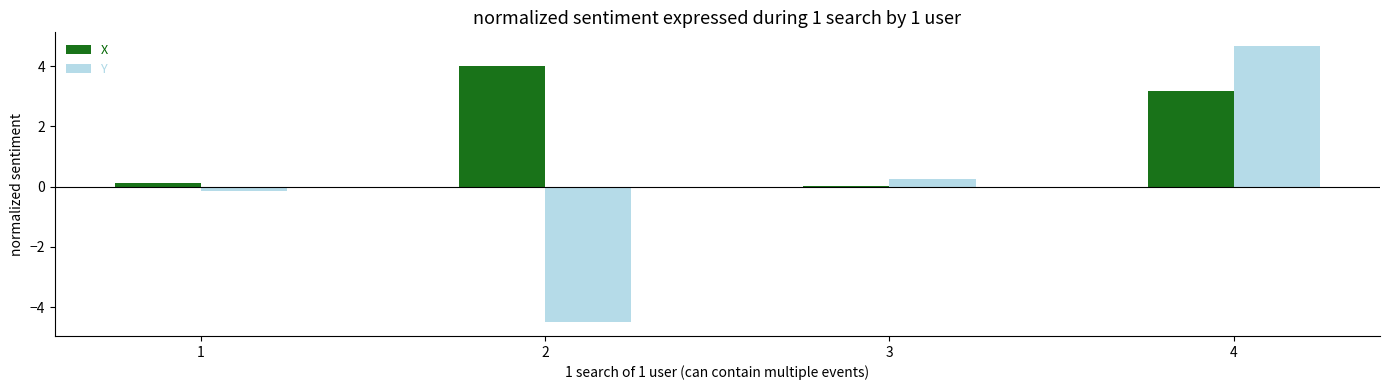

At which category is the sum across all series the highest?

4